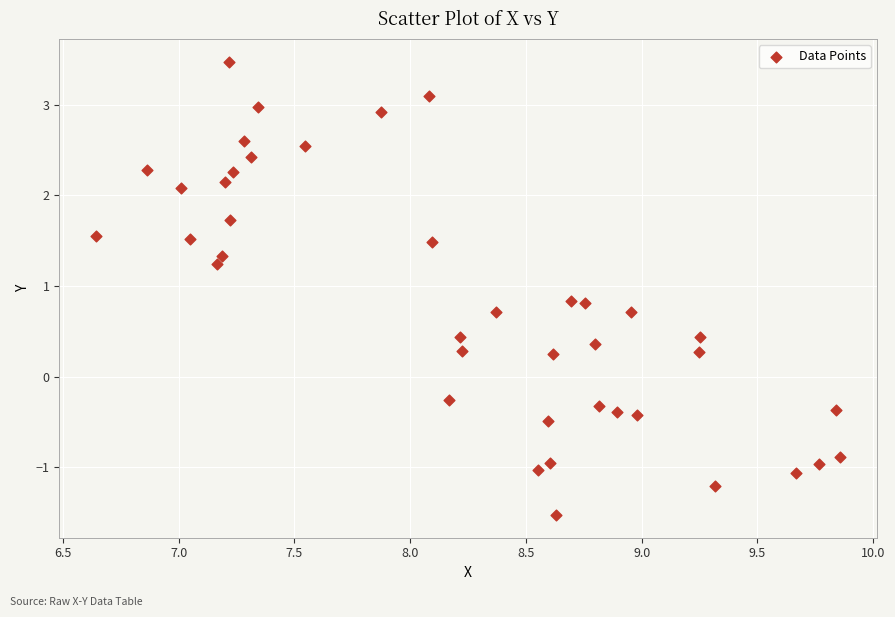

What is the range of Y values (max minus min)?

5.0